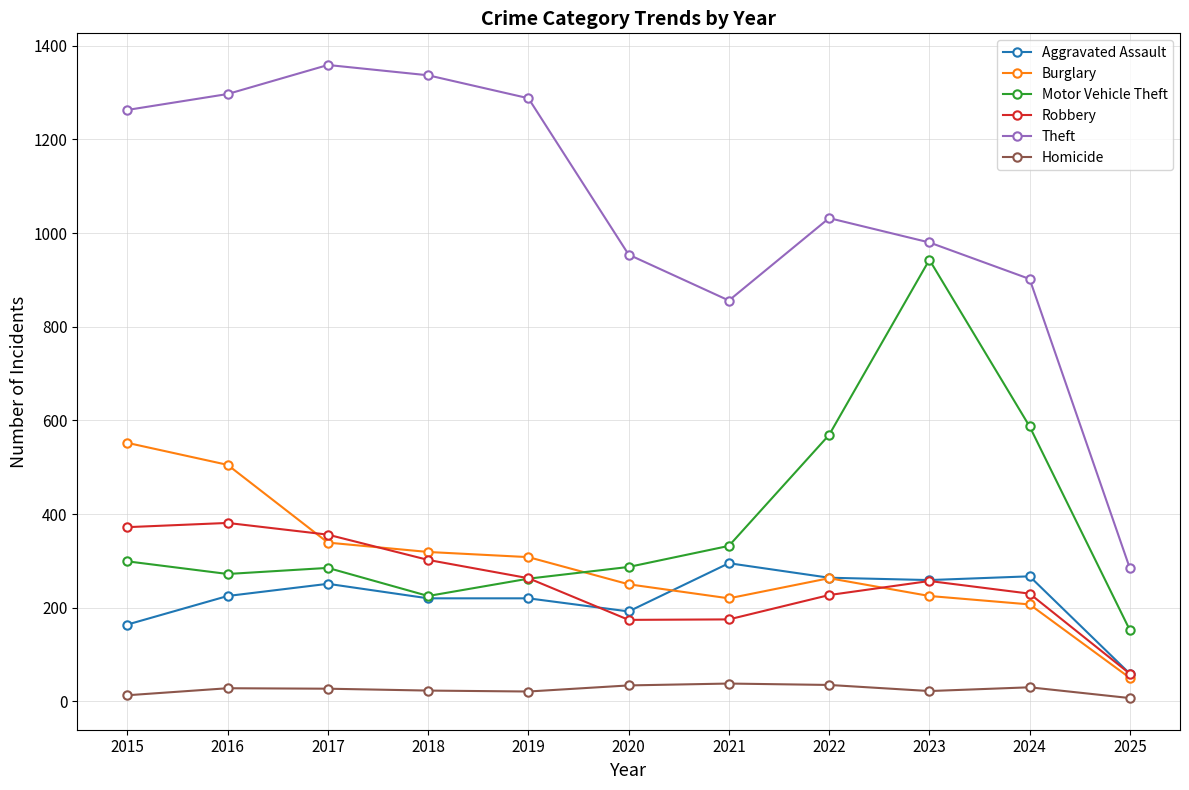

Which series has the largest range (max minus min)?

Theft